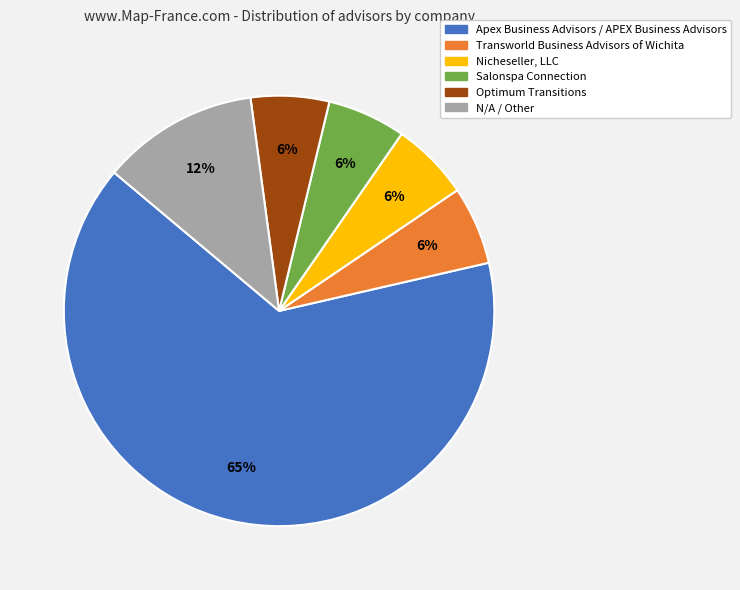

What is the majority slice?

Apex Business Advisors / APEX Business Advisors